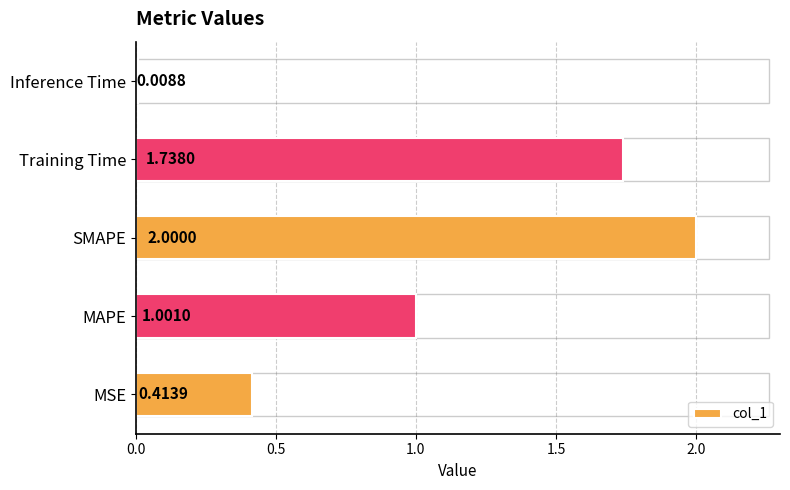

What is the change in value from Training Time to Inference Time?

-1.7